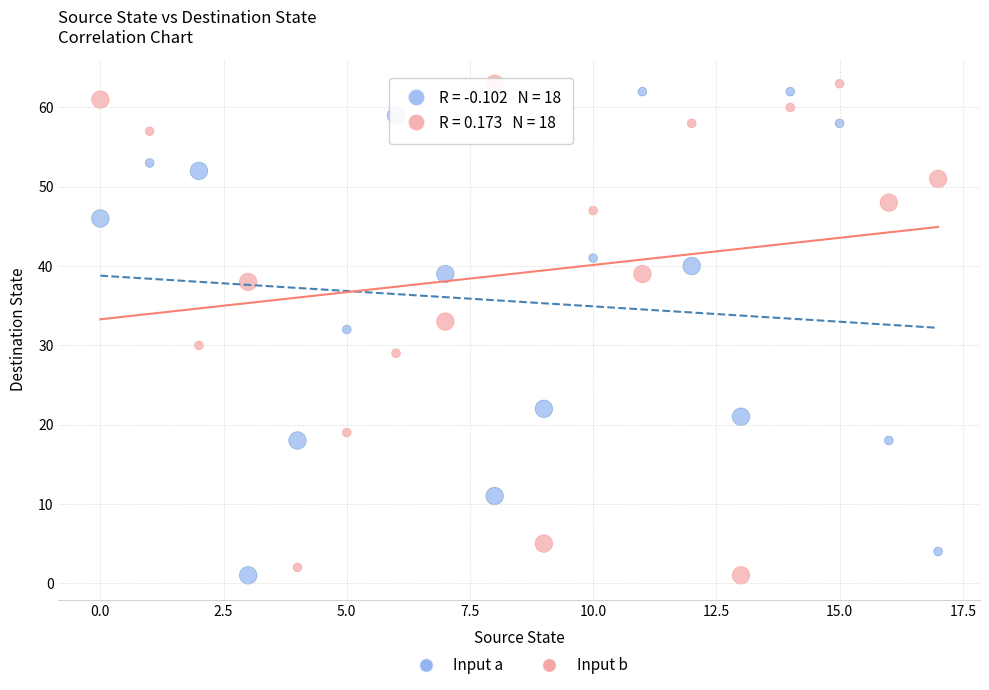

Which series has the widest spread of Y values?

Input b